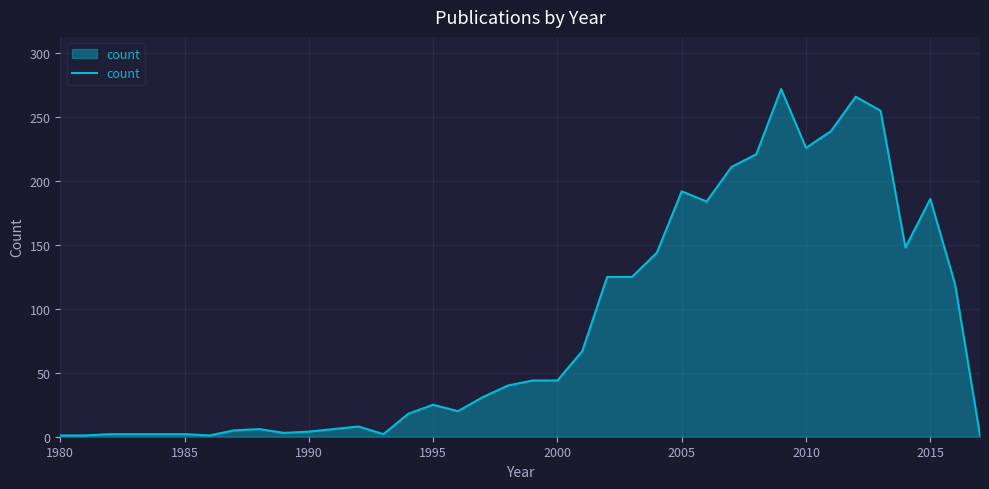

What is the maximum value shown in the chart?

272